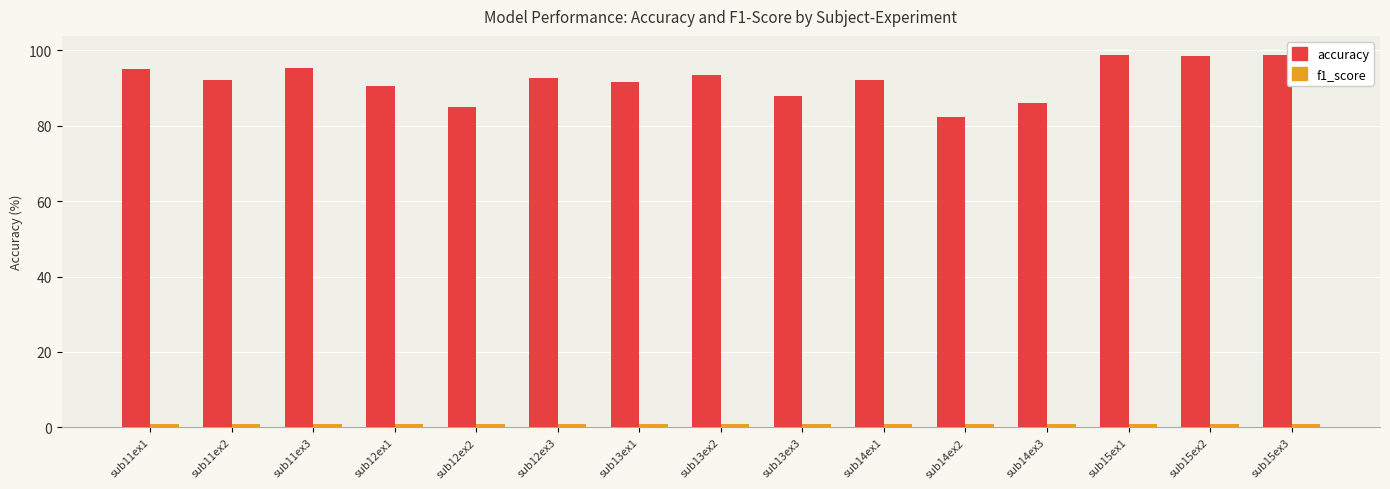

What position from the left is sub14ex2?

11